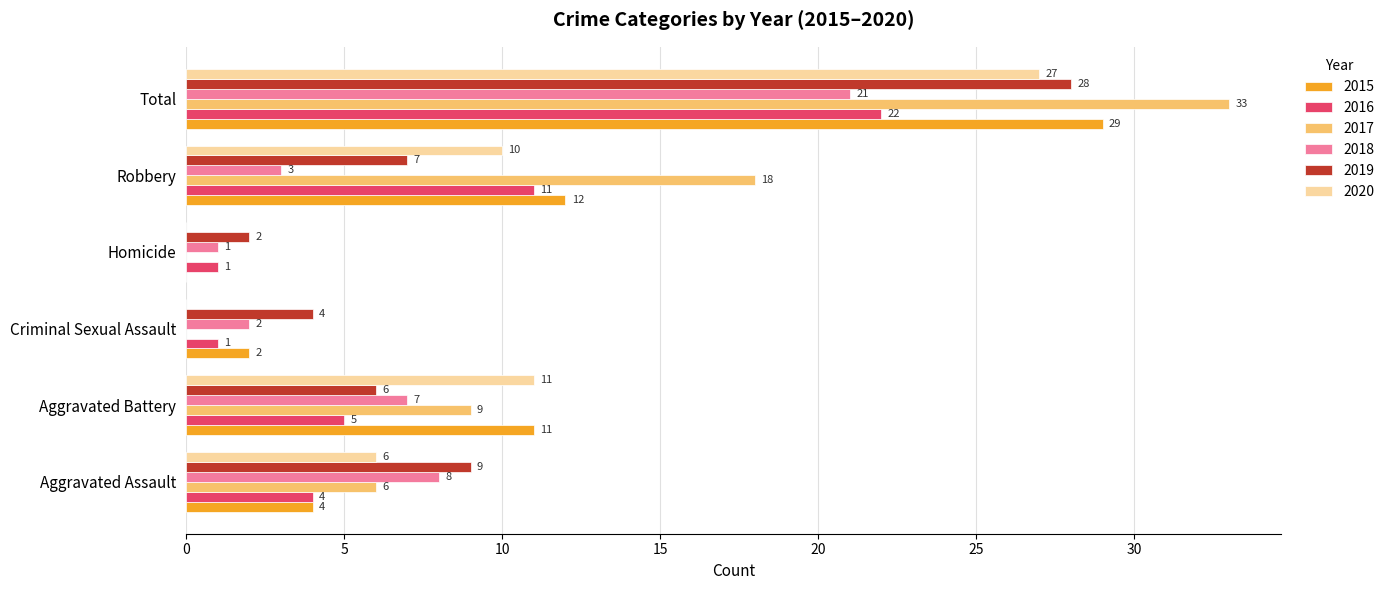

What value does the 2015 series have at Aggravated Battery?

11